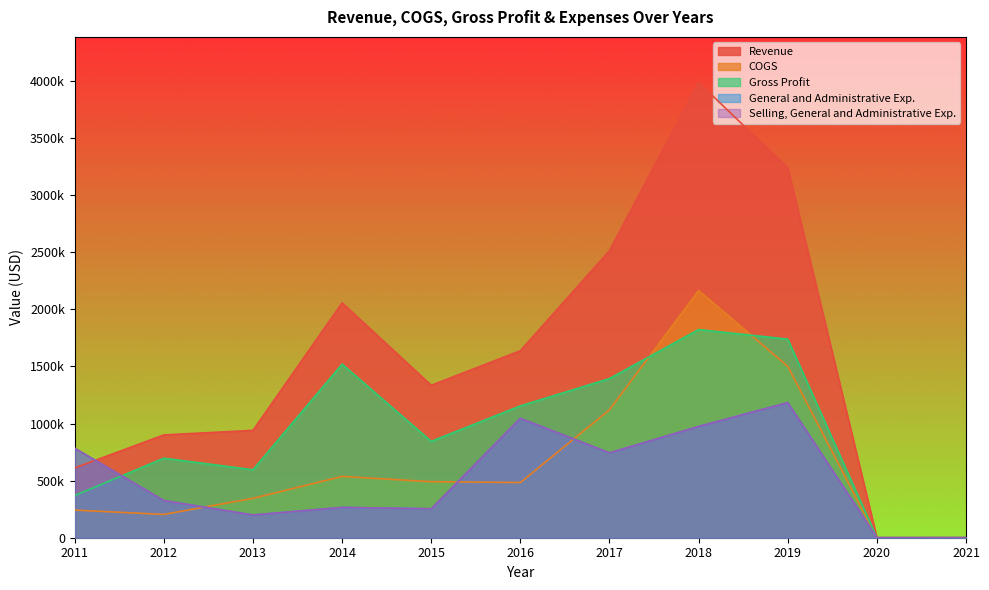

How many interior local peaks does the Selling, General and Administrative Exp. series have?

3